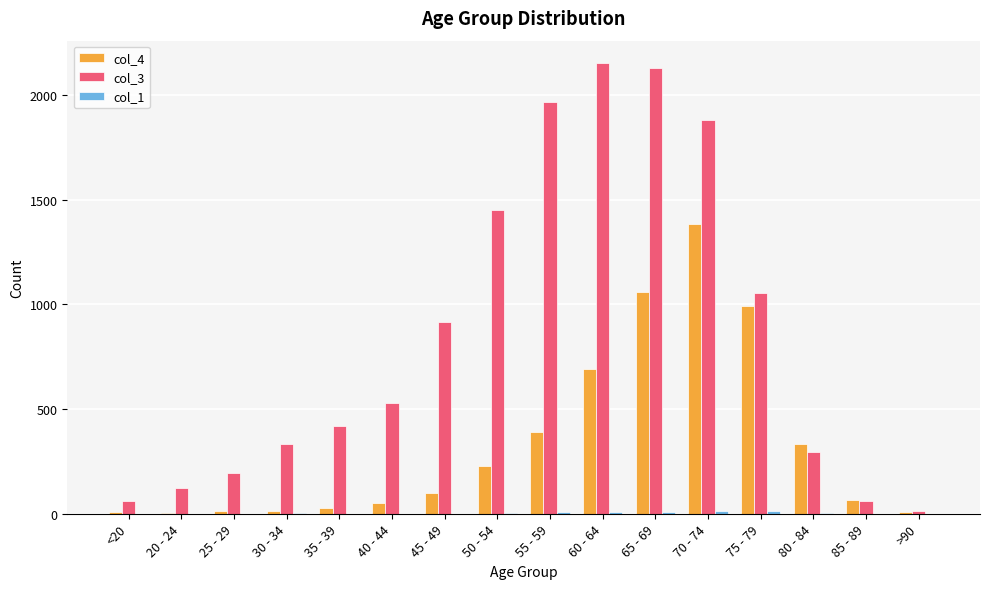

How many categories are shown in the chart?

16